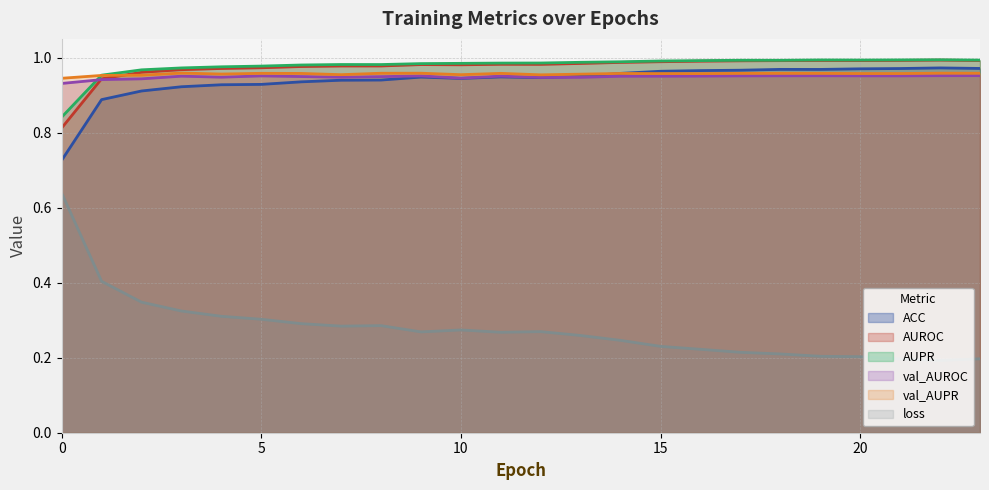

True or false: AUPR and AUROC intersect in this chart.

False